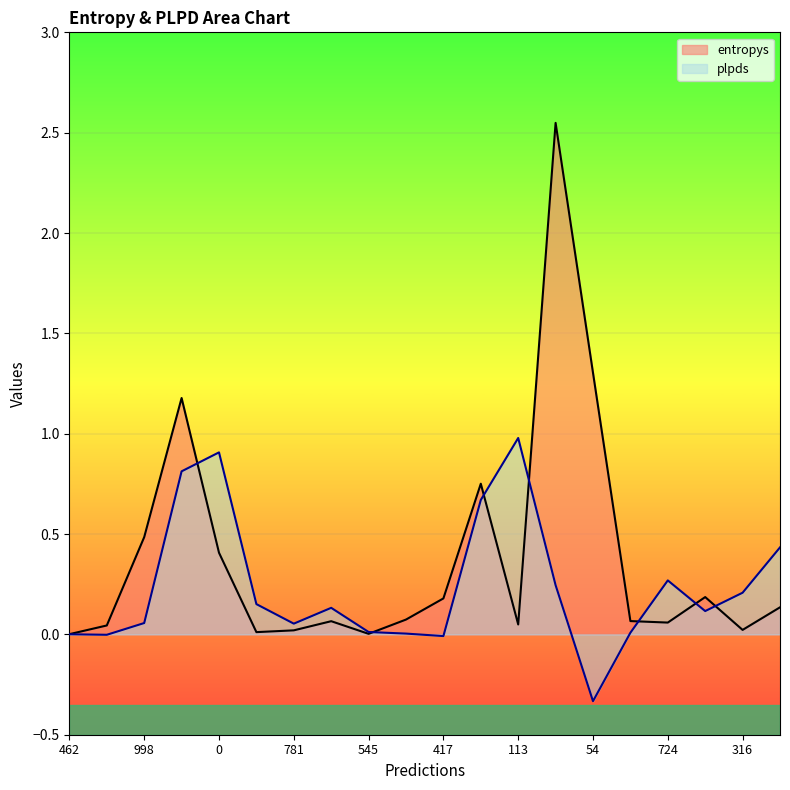

How many values in plpds are below zero?

3